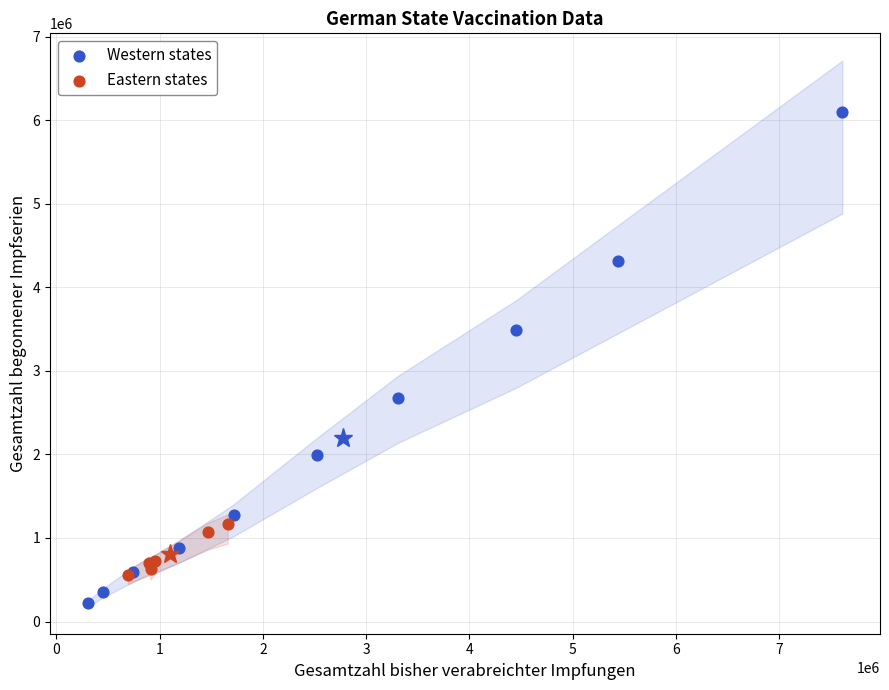

Which series has the widest spread of Y values?

Western states